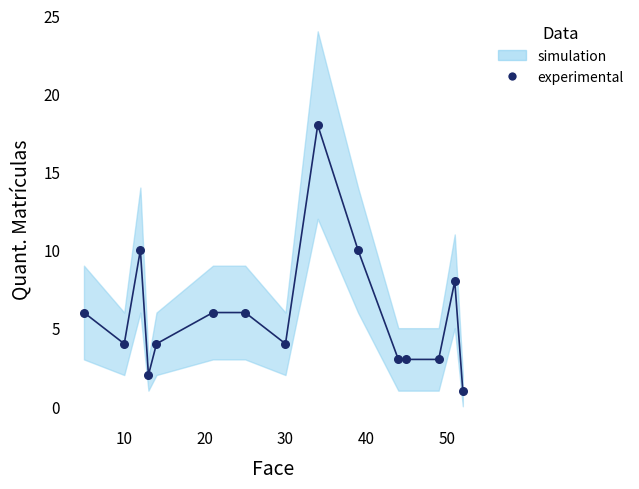

What is the range of X values (max minus min)?

47